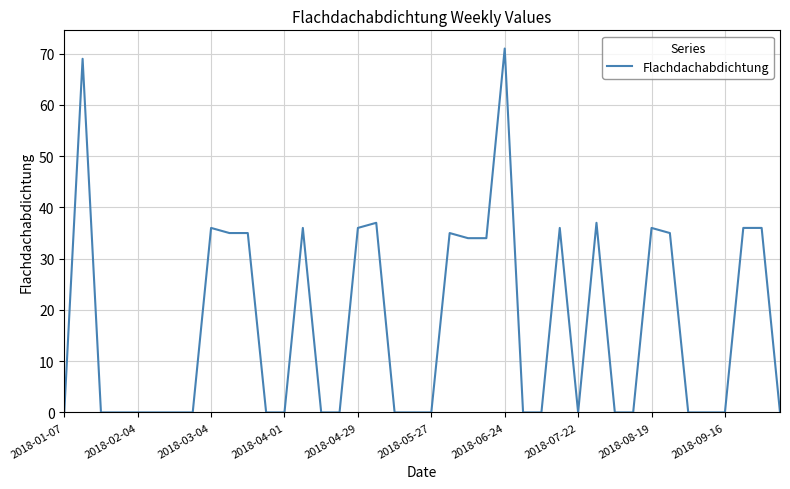

What is the greatest value displayed?

71